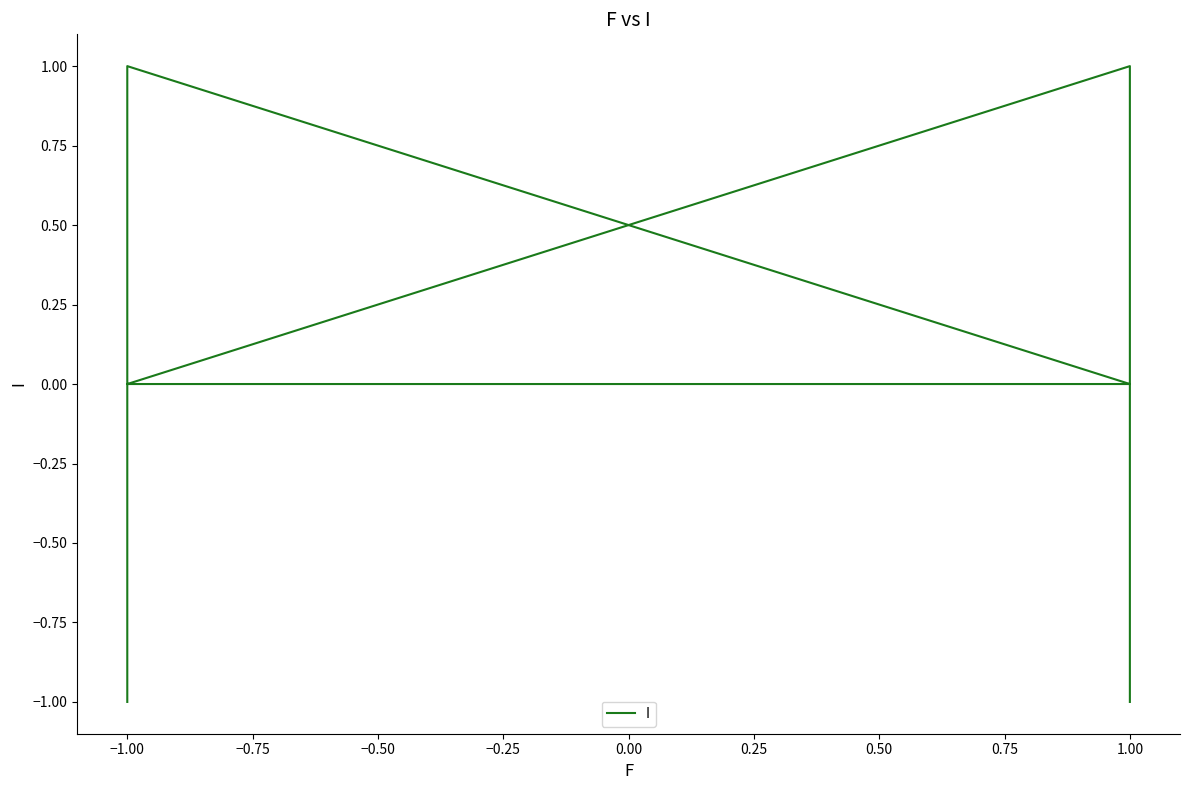

The value at −1.00 is -2. True or false?

False